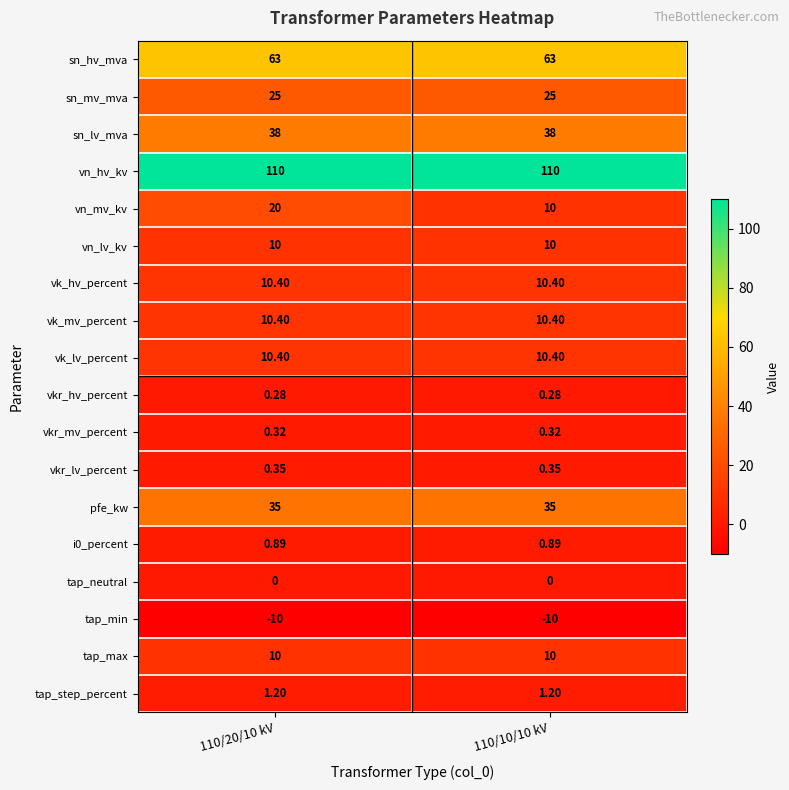

Which series has the largest range (max minus min)?

vn_mv_kv